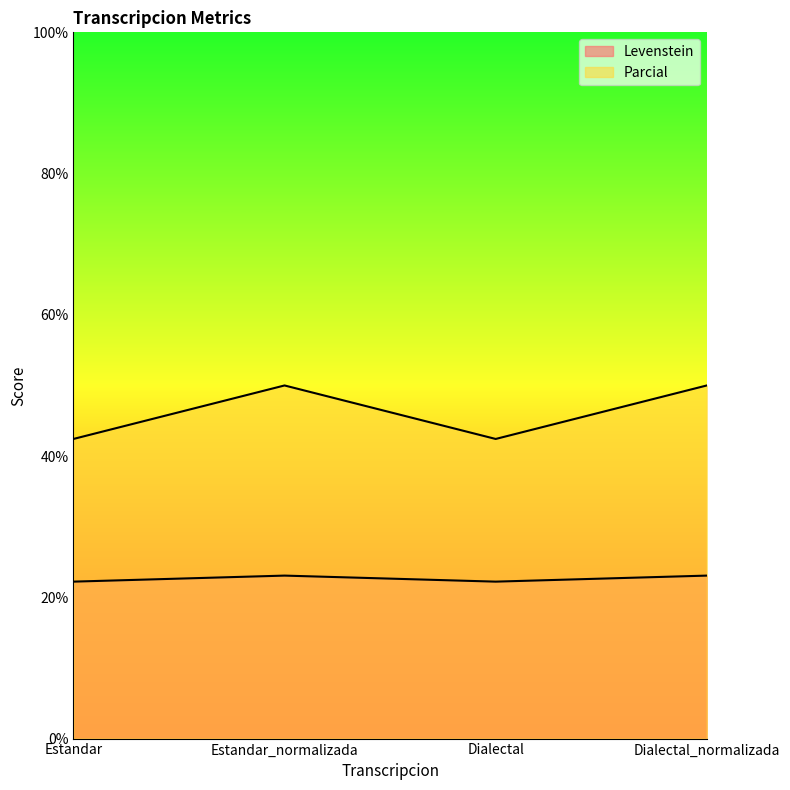

What is the value of the Levenstein point at the 2nd from the left?

23.1